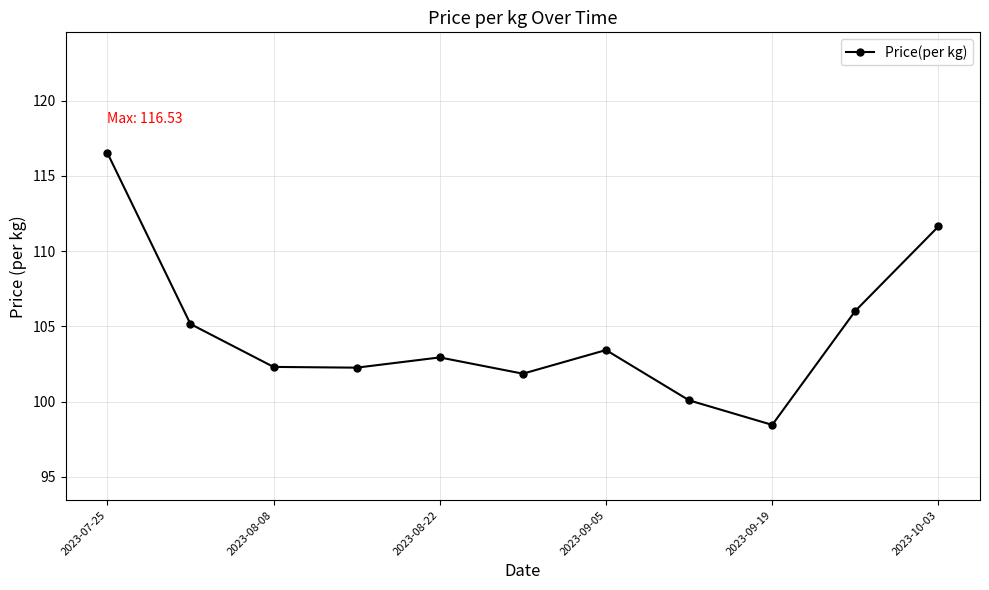

What is the sum of all values?

1150.7